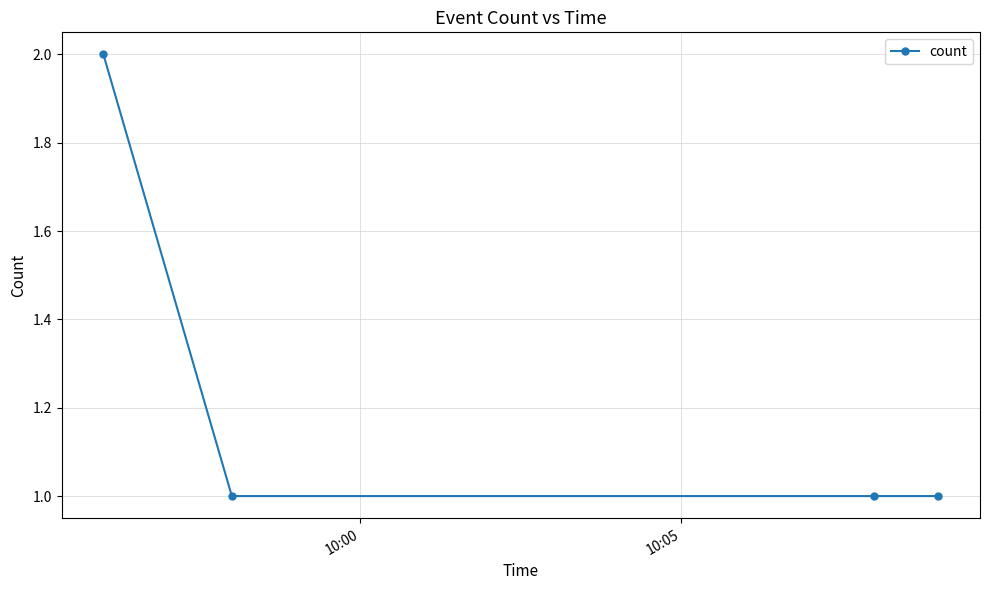

What is the maximum value shown in the chart?

2